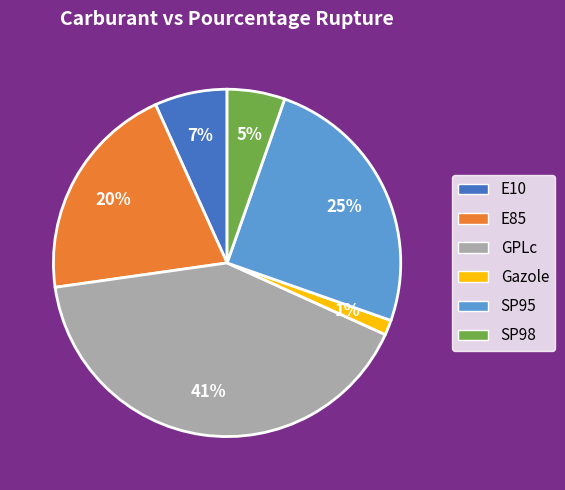

True or false: E85 accounts for 35% of the total.

False